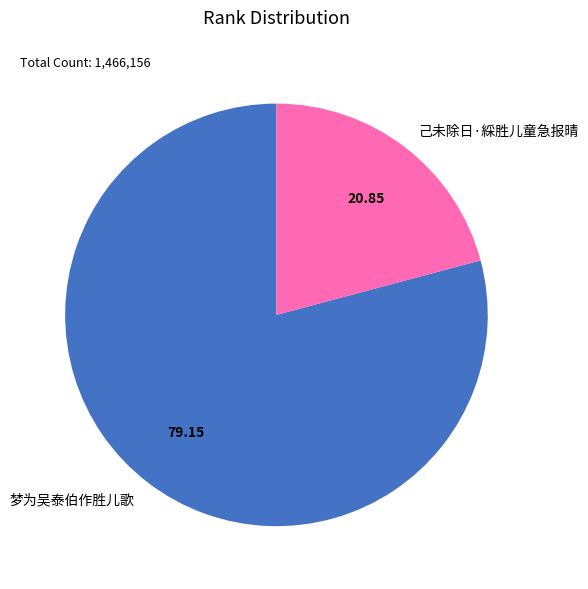

Which has a higher value, 己未除日·綵胜儿童急报晴 or 梦为吴泰伯作胜儿歌?

梦为吴泰伯作胜儿歌